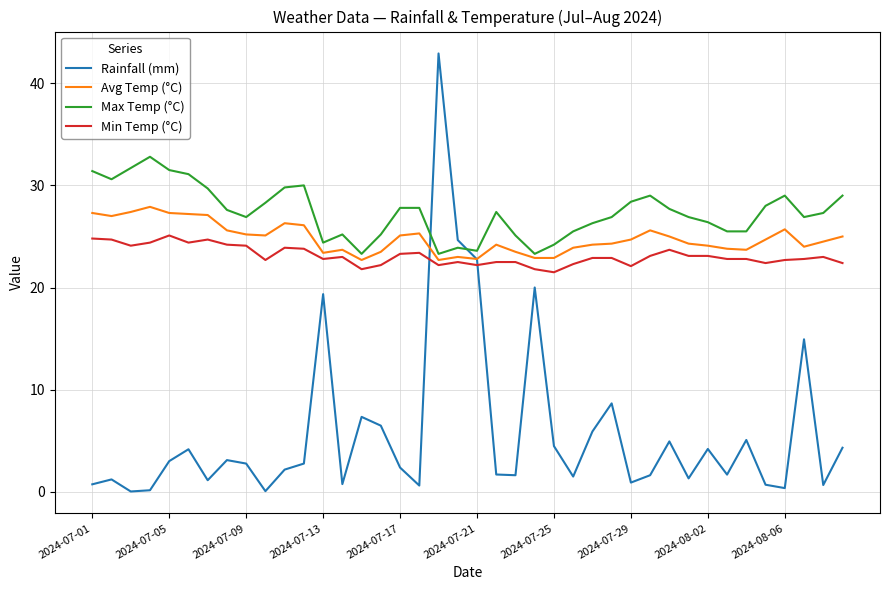

List the series in order of their peak value, highest first.

Rainfall (mm), Max Temp (°C), Avg Temp (°C), Min Temp (°C)